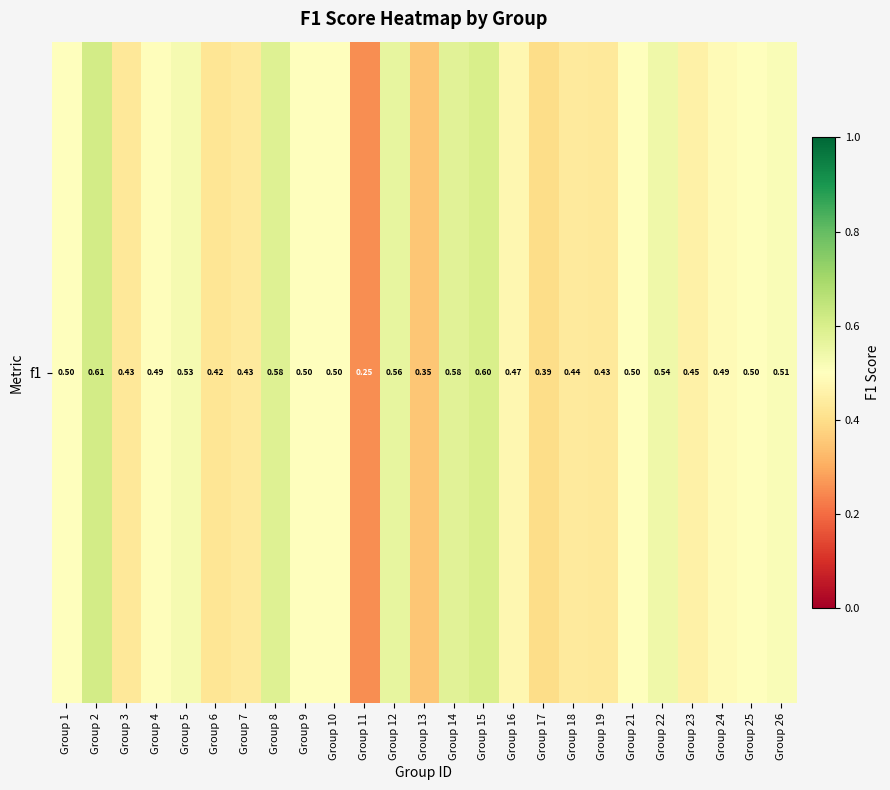

List the labels in order of value, smallest first.

Group 11, Group 13, Group 17, Group 6, Group 3, Group 19, Group 7, Group 18, Group 23, Group 16, Group 24, Group 4, Group 10, Group 1, Group 25, Group 9, Group 21, Group 26, Group 5, Group 22, Group 12, Group 14, Group 8, Group 15, Group 2